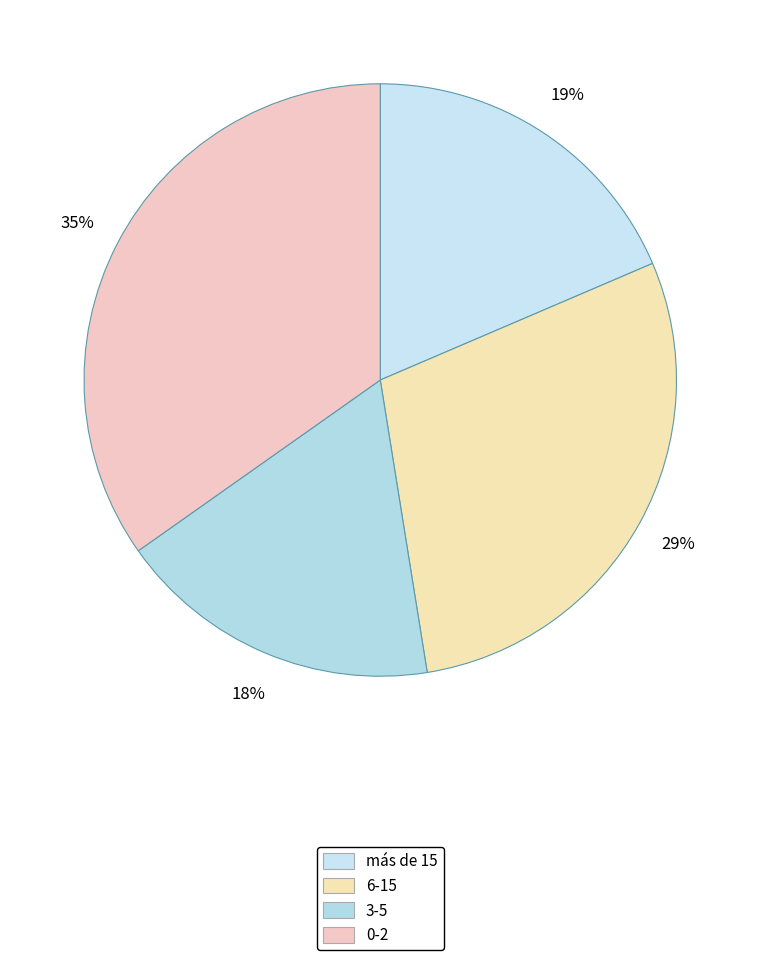

Rank the categories by value from highest to lowest.

0-2, 6-15, más de 15, 3-5